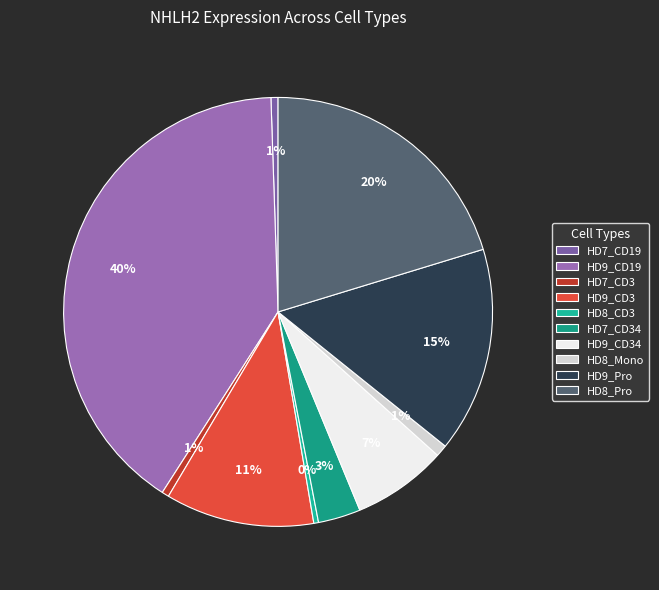

What portion of the pie excludes HD9_CD3?

88.8%